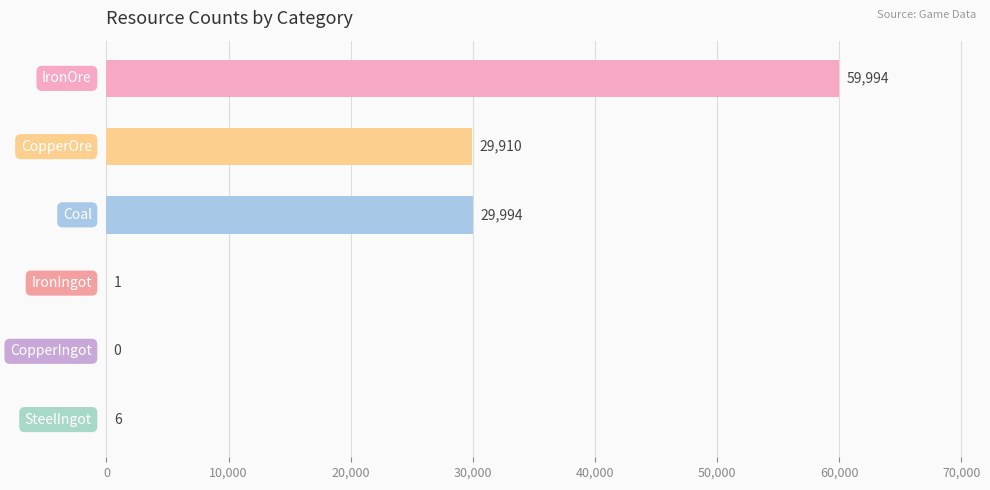

How many data points does each series have?

6